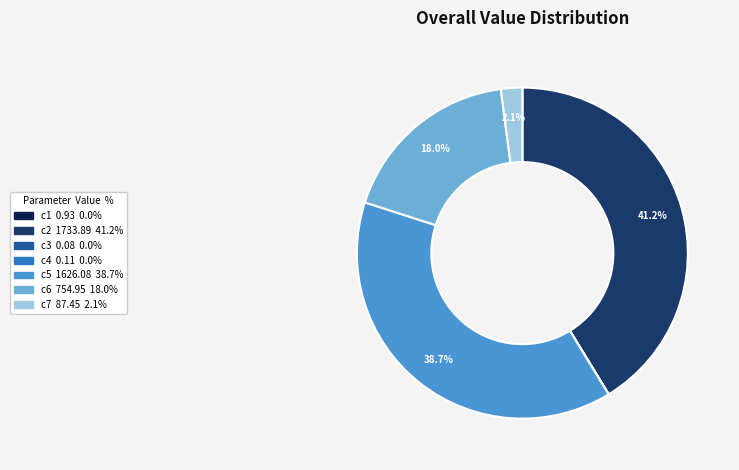

What is the largest slice in the pie chart?

c2